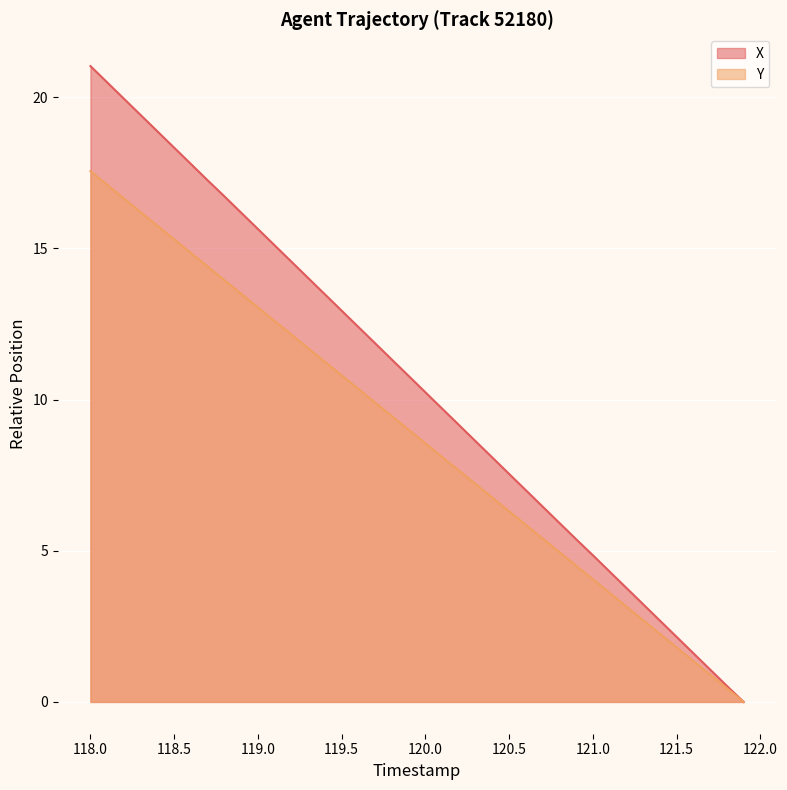

What is the sum of all Y values?

351.1